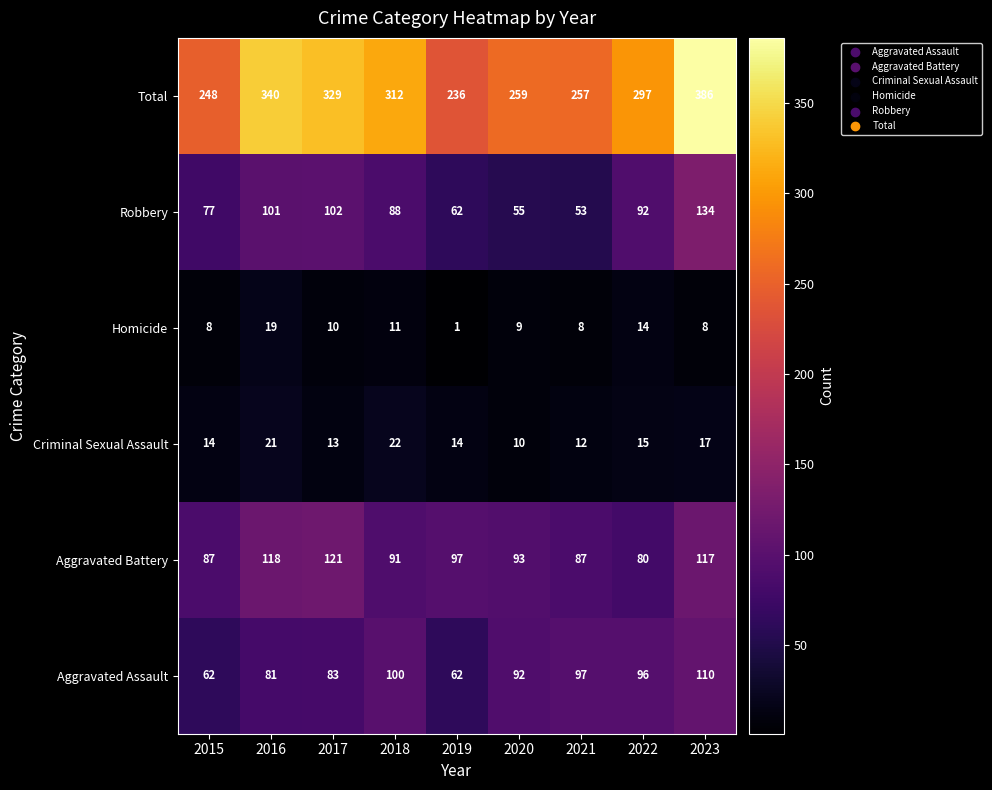

Between 2015 and 2017, which series saw the biggest shift?

Total